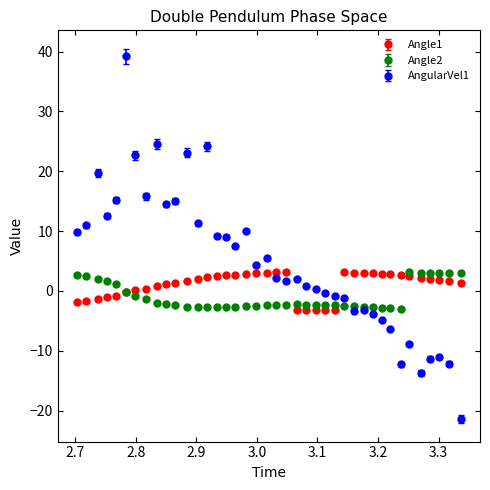

True or false: Angle1 and AngularVel1 cross at least once.

True